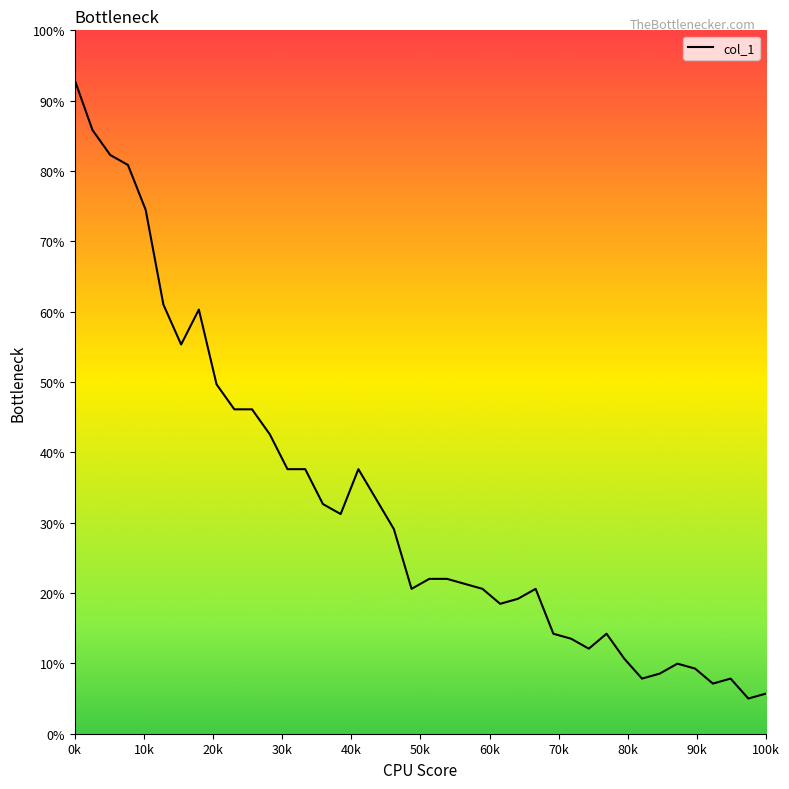

What is the difference between the maximum and minimum values?

87.9